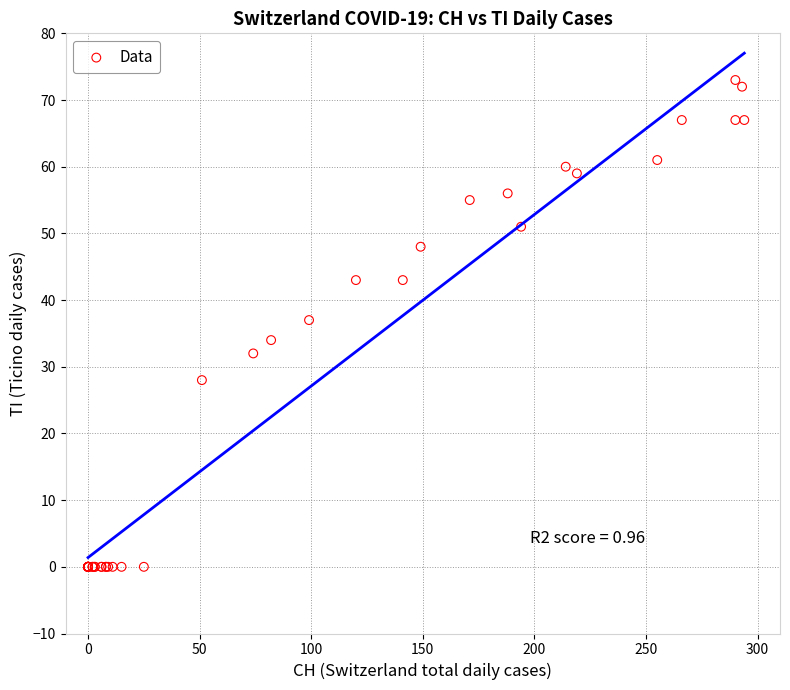

What Y value in the scatter plot is closest to 36?

37